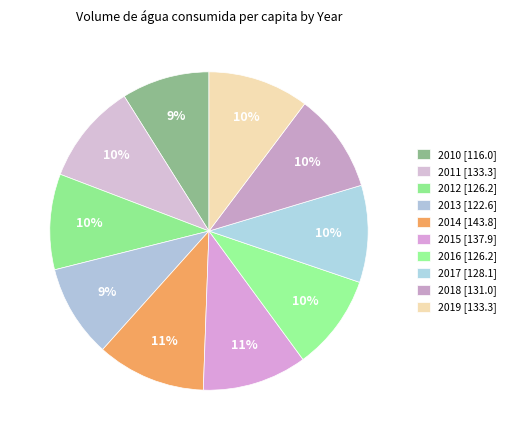

What percentage is the 2015 slice, to the nearest percent?

11%